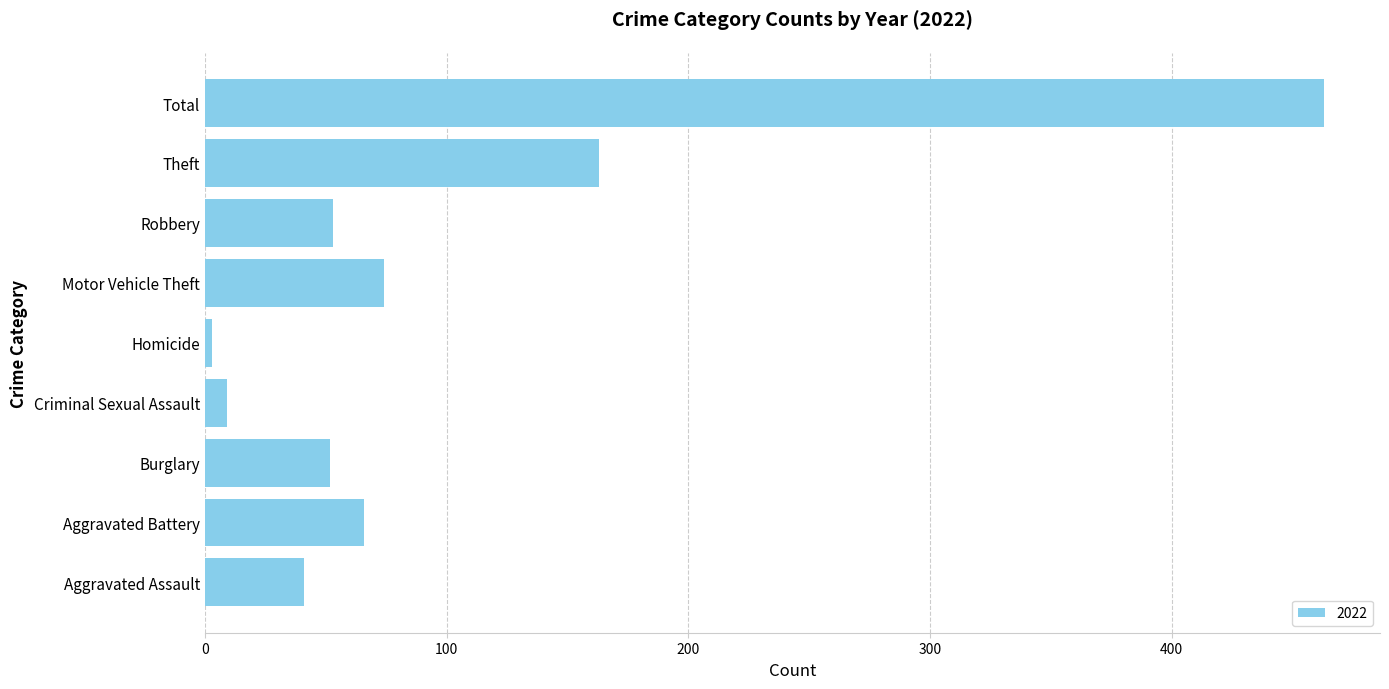

True or false: the data shows 24 at Burglary.

False